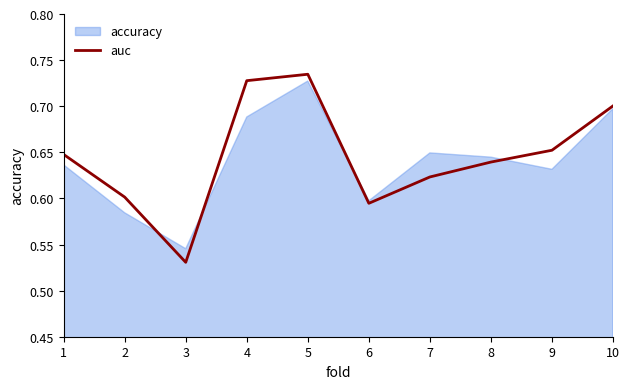

What is the greatest value displayed?

0.7